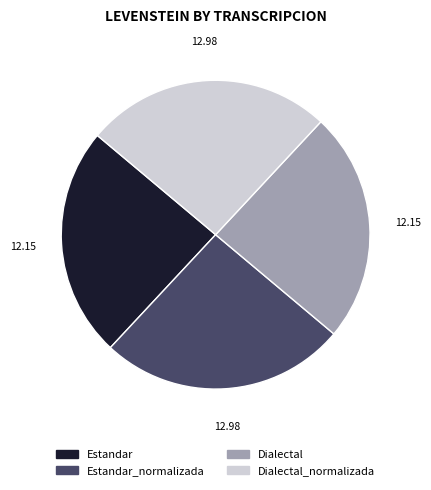

Is there a majority slice in this chart?

No